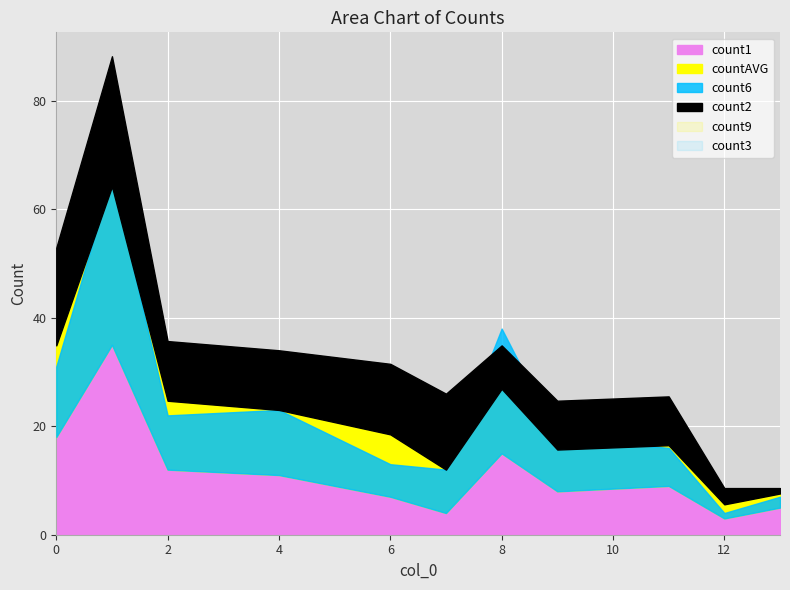

What are all the series names shown in the legend?

count1, count6, count9, countAVG, count2, count3